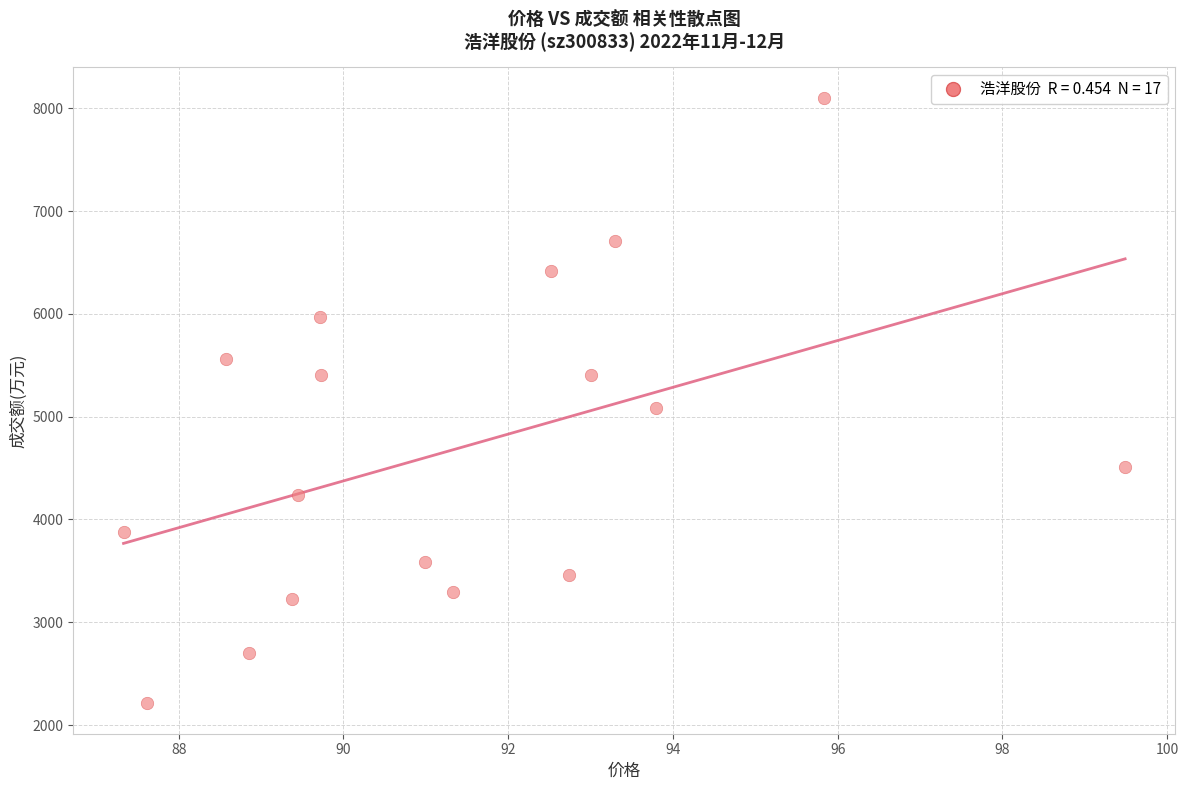

What Y value in the scatter plot is closest to 5156?

5080